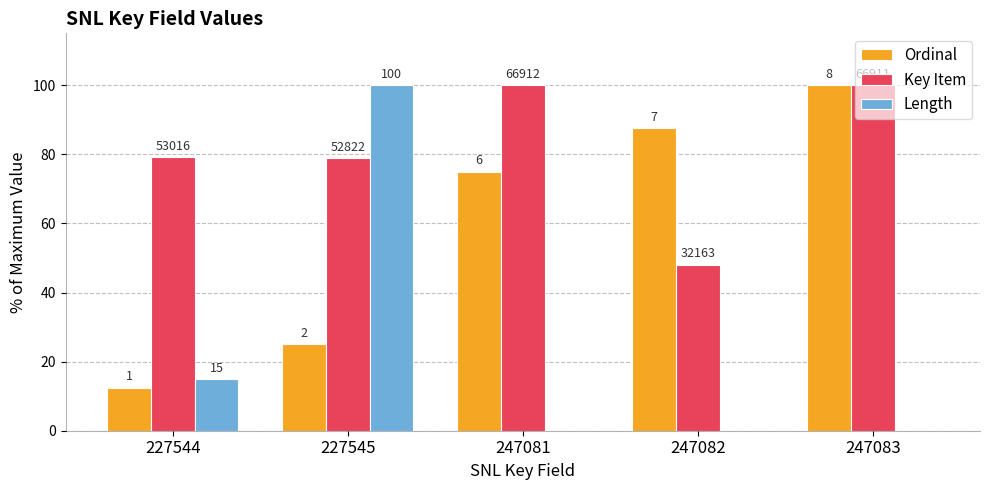

What are all the series names shown in the legend?

Ordinal, Key Item, Length